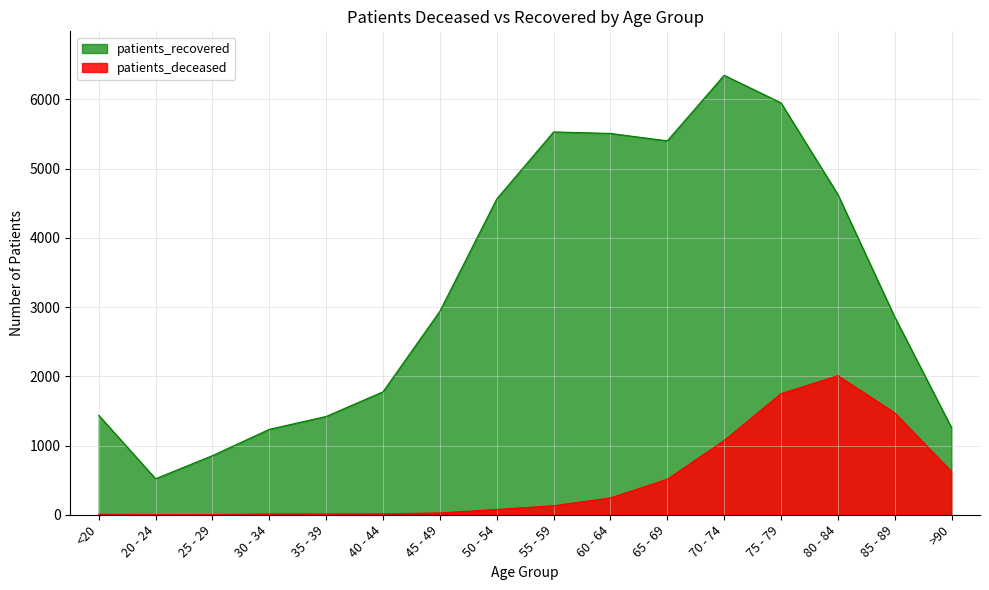

Which has a higher value, 75 - 79 or 60 - 64?

75 - 79